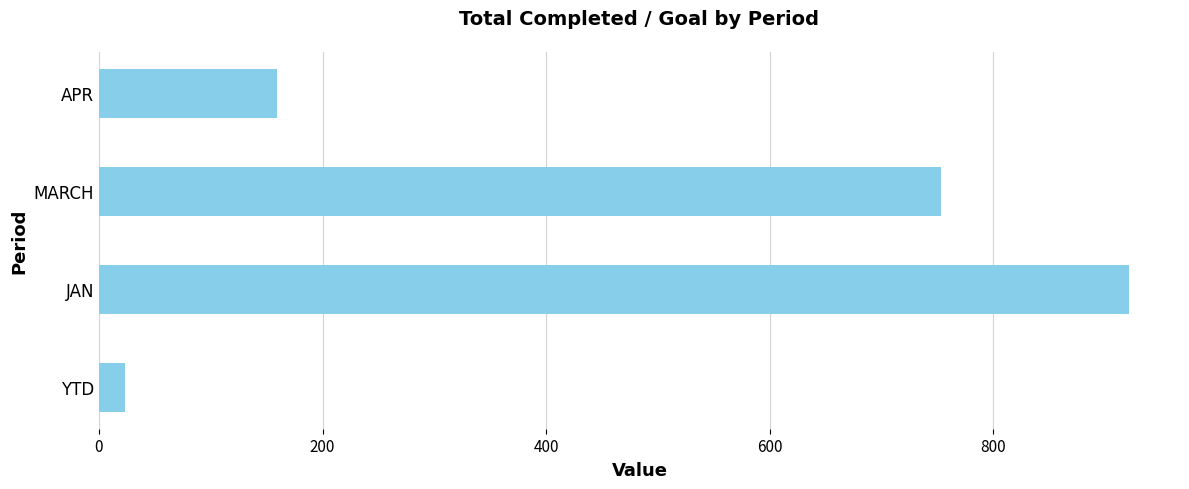

What is the maximum value shown in the chart?

921